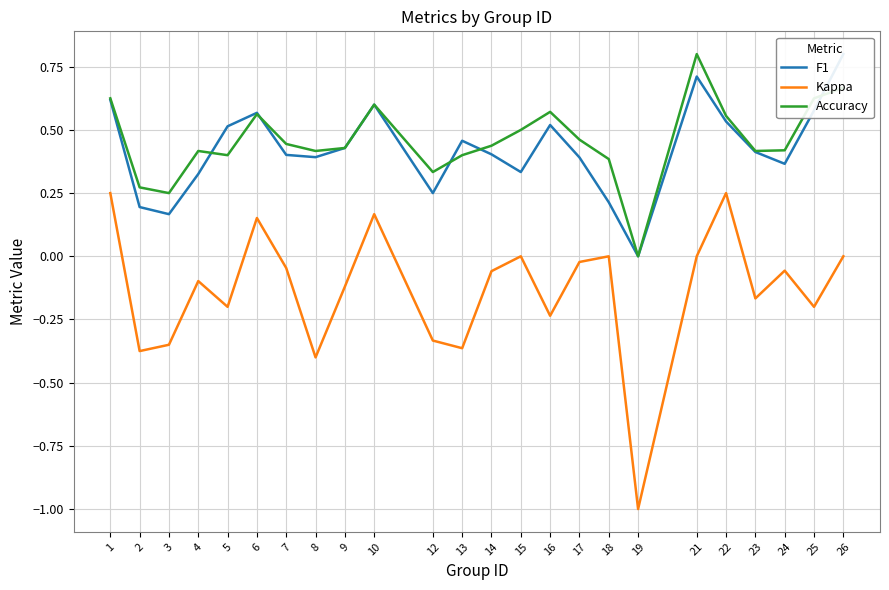

Rank the categories by Accuracy value from lowest to highest.

19, 3, 2, 12, 18, 5, 13, 4, 8, 23, 24, 9, 14, 7, 17, 15, 22, 6, 16, 10, 1, 25, 26, 21